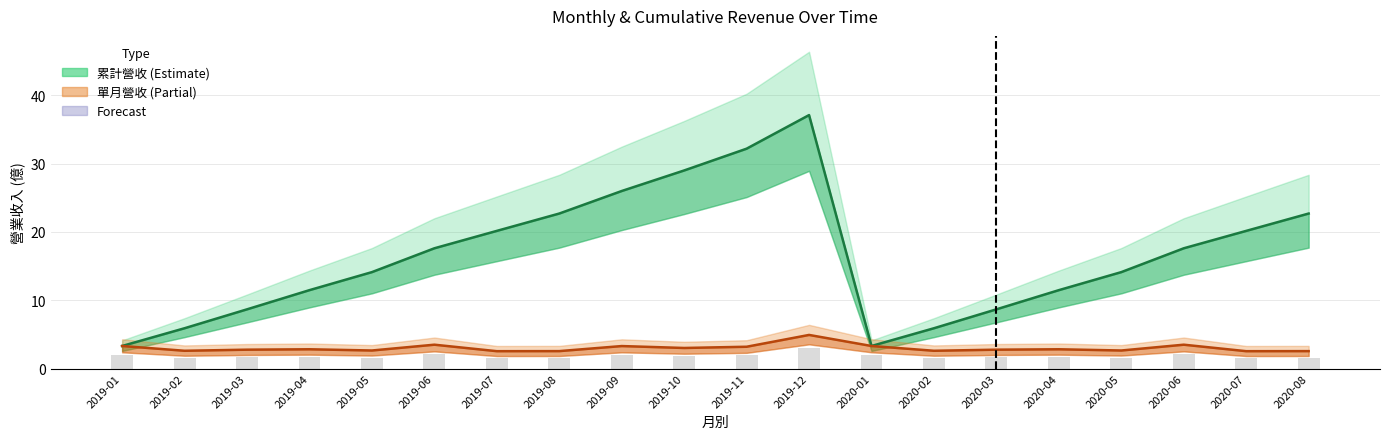

What is the difference between the maximum and second lowest values in the 累計營收 series?

33.8